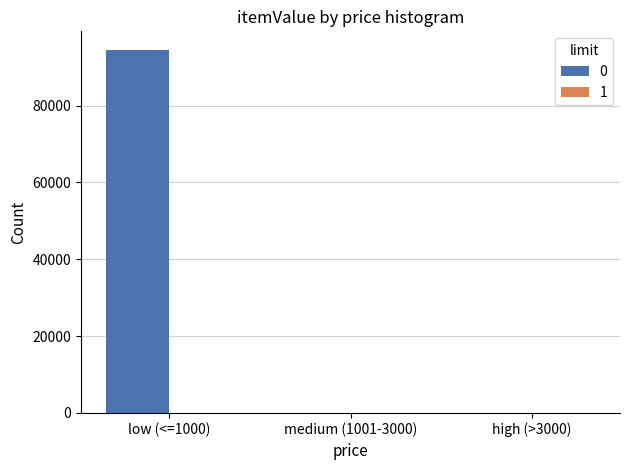

Does the chart contain stacked bars?

No